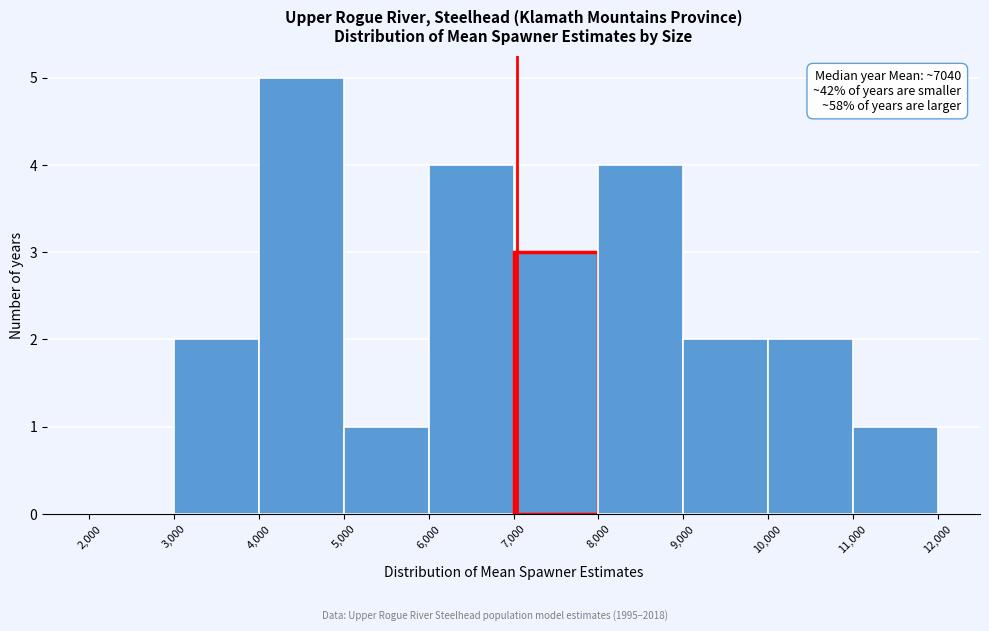

Over which range of the x-axis is the bar tallest?

4,000 to 5,000